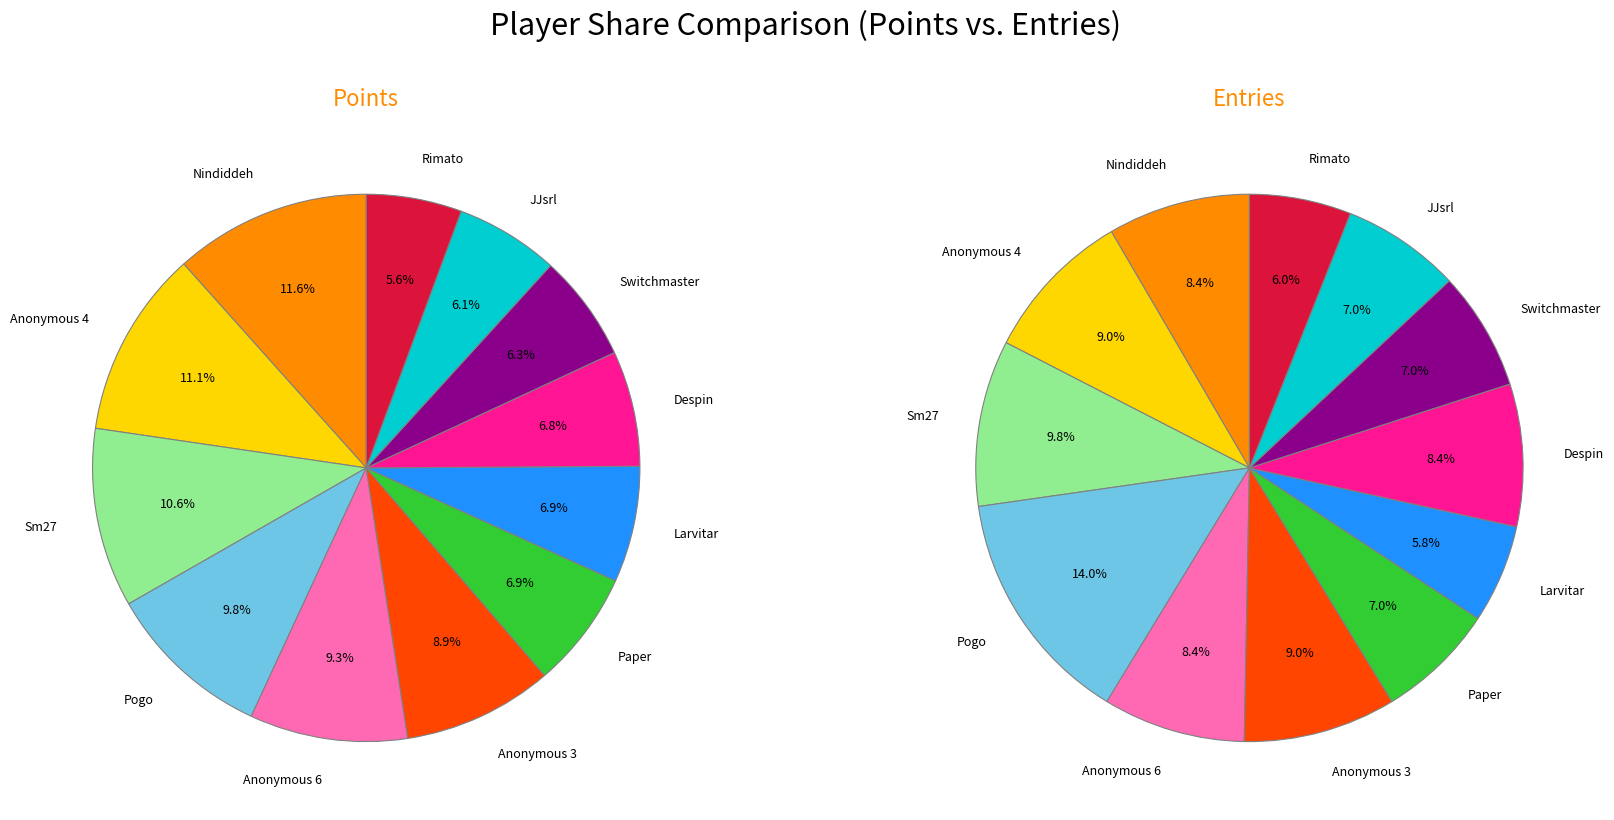

Do Anonymous 4 and Blaze together represent more than half of the pie?

No